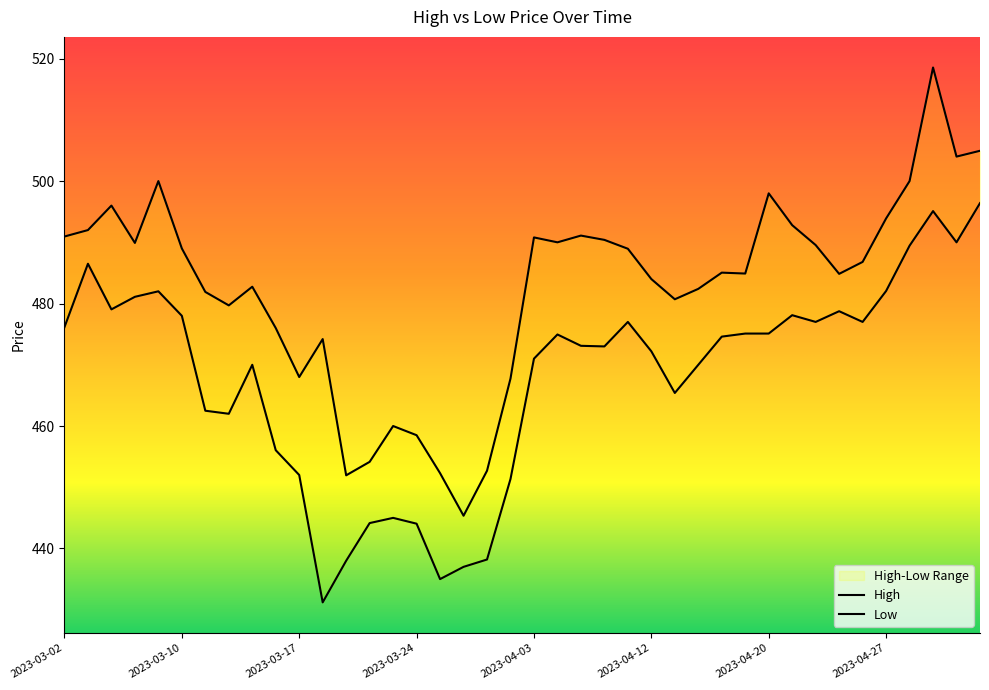

What is the total value across all series at 2023-03-22?

898.3